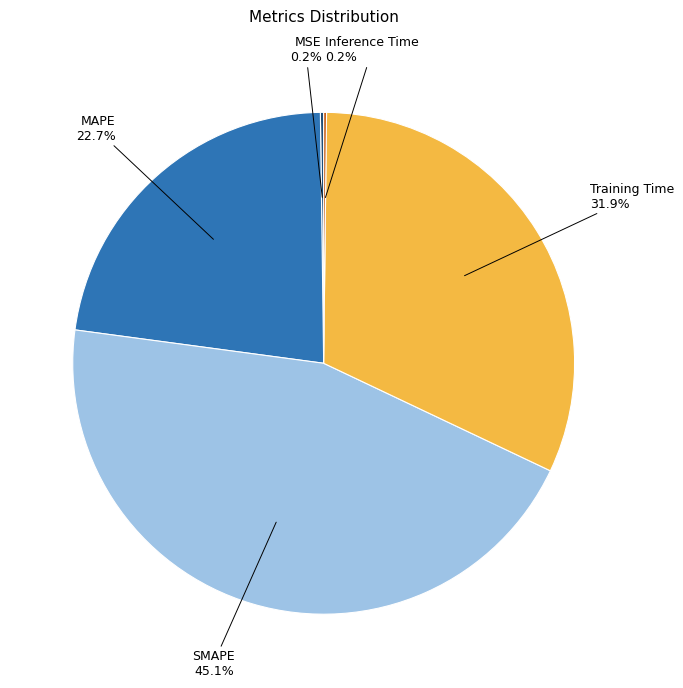

Is there any slice that represents more than half of the pie?

No